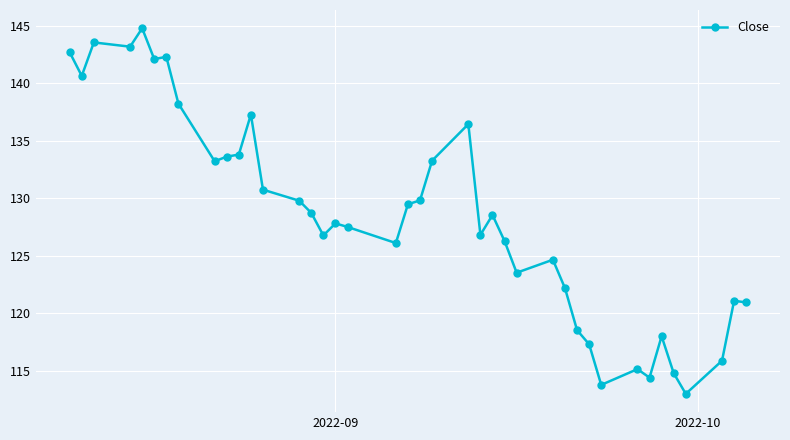

What is the value of the 14th point from the left?

129.8